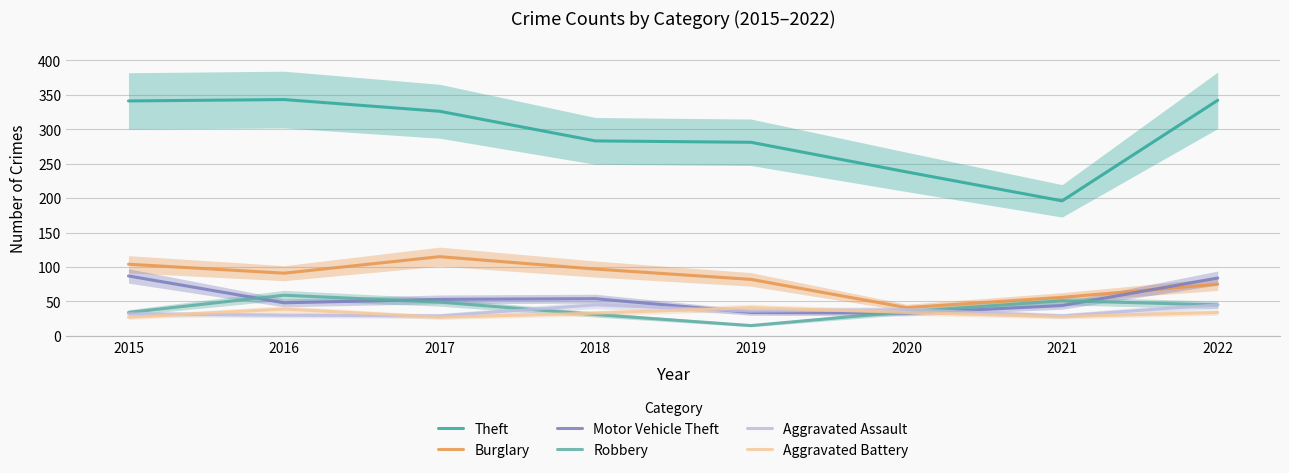

Reading left to right, what are all the values shown in this chart?

Theft: 2015=341	2016=343	2017=326	2018=283	2019=281	2020=238	2021=196	2022=342
Burglary: 2015=104	2016=91	2017=115	2018=97	2019=82	2020=41	2021=56	2022=75
Motor Vehicle Theft: 2015=87	2016=48	2017=53	2018=54	2019=34	2020=33	2021=44	2022=84
Robbery: 2015=34	2016=59	2017=49	2018=31	2019=15	2020=35	2021=51	2022=45
Aggravated Assault: 2015=32	2016=30	2017=29	2018=45	2019=36	2020=38	2021=29	2022=45
Aggravated Battery: 2015=27	2016=39	2017=27	2018=33	2019=41	2020=34	2021=28	2022=34